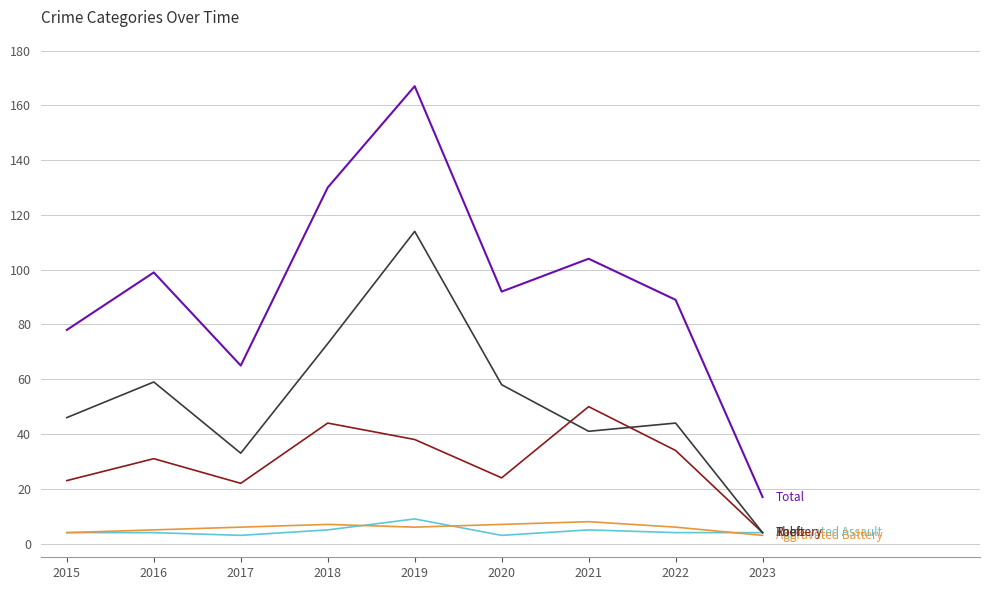

What is the greatest value displayed?

167